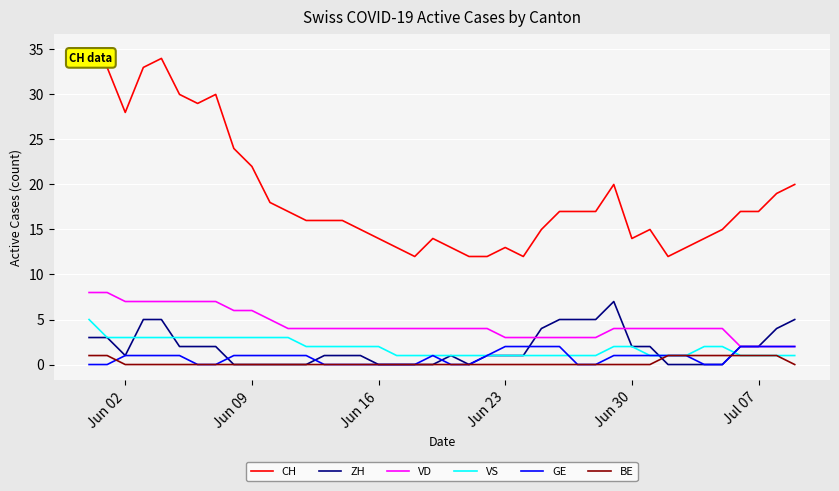

Which series has the widest spread of values?

CH